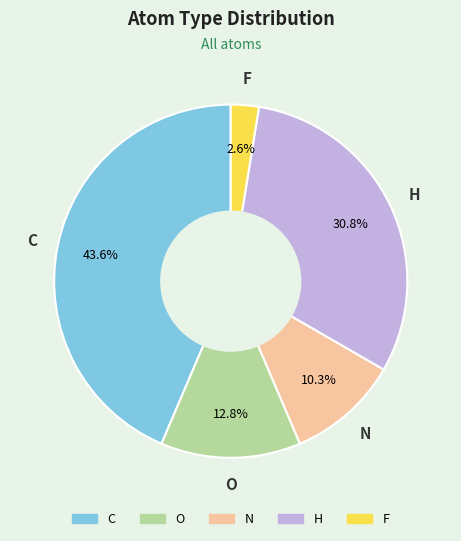

Rank the categories by value from lowest to highest.

F, N, O, H, C